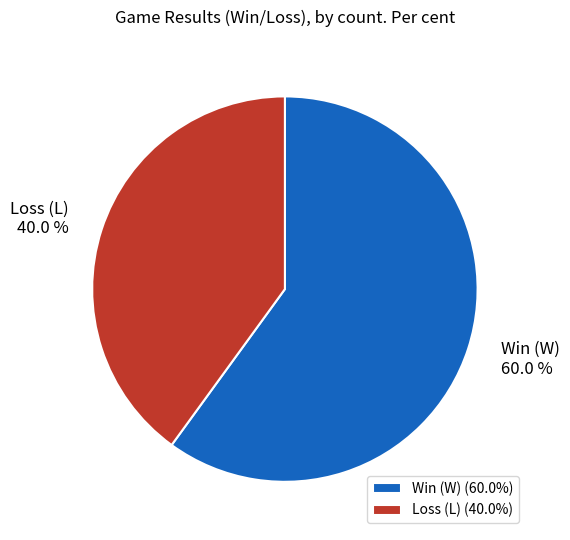

What percentage do Loss (L) and Win (W) together represent?

100.0%